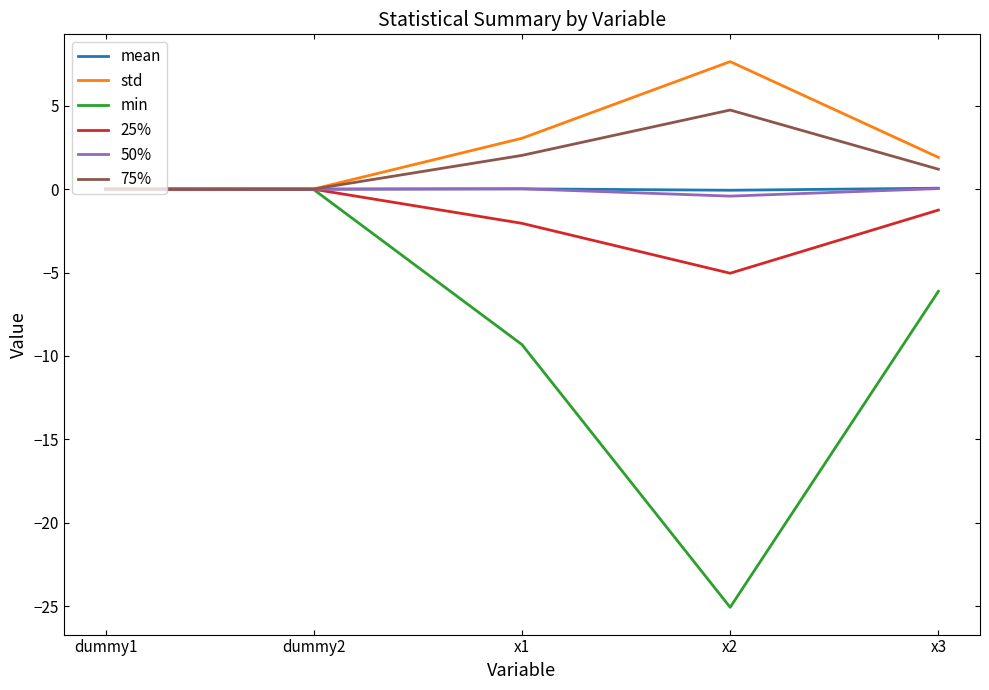

At which category does 25% reach its first local valley?

x2